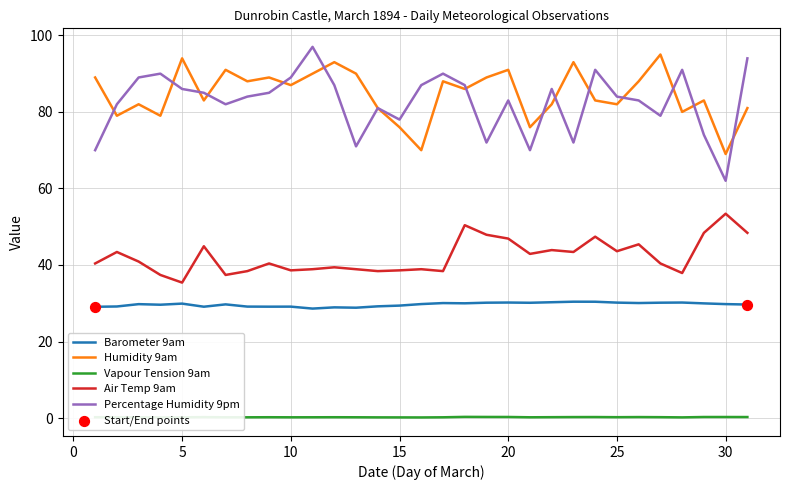

Which series has the largest total across all categories?

Humidity 9am